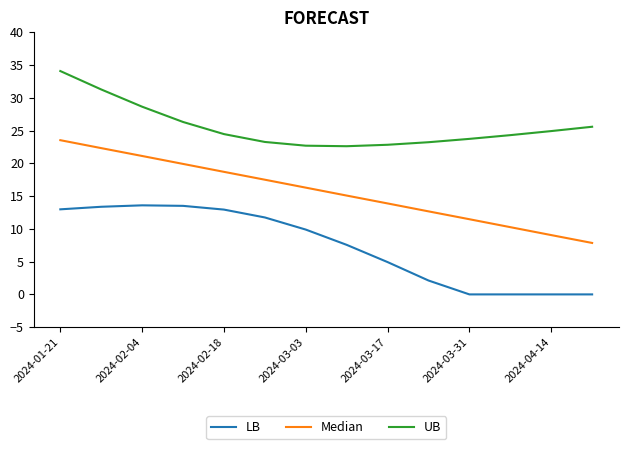

Which series has the largest total across all categories?

UB